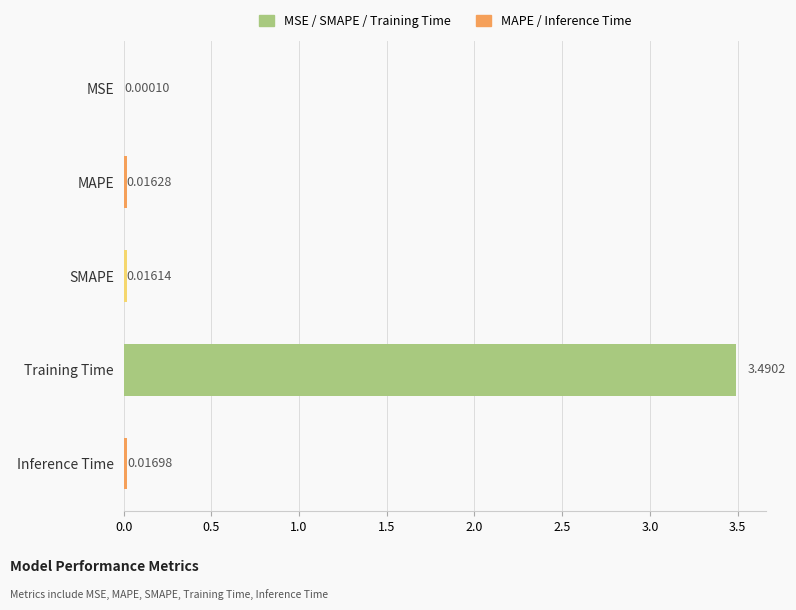

At which category does the chart reach its peak across all series?

Training Time